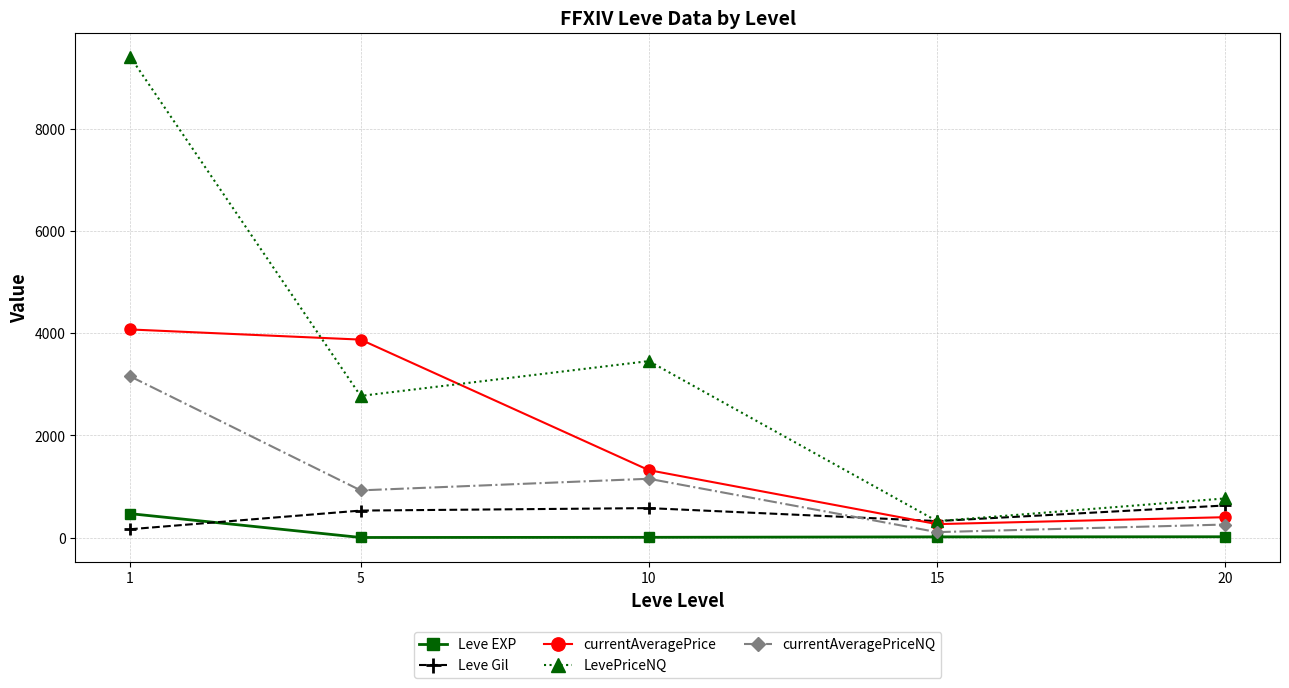

At which category does LevePriceNQ reach its first local valley?

5